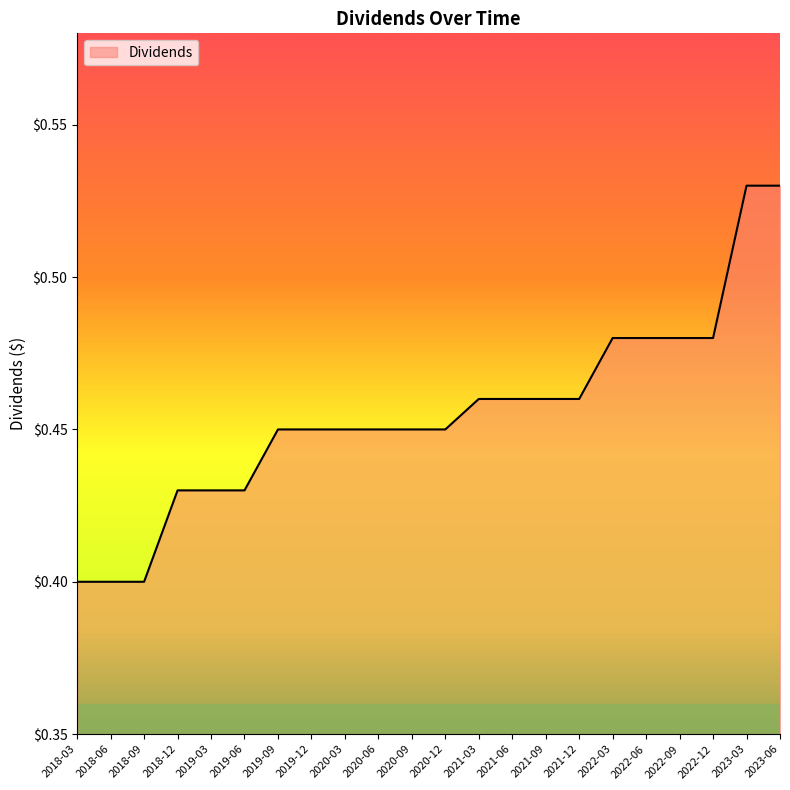

How many distinct data groups are displayed?

1